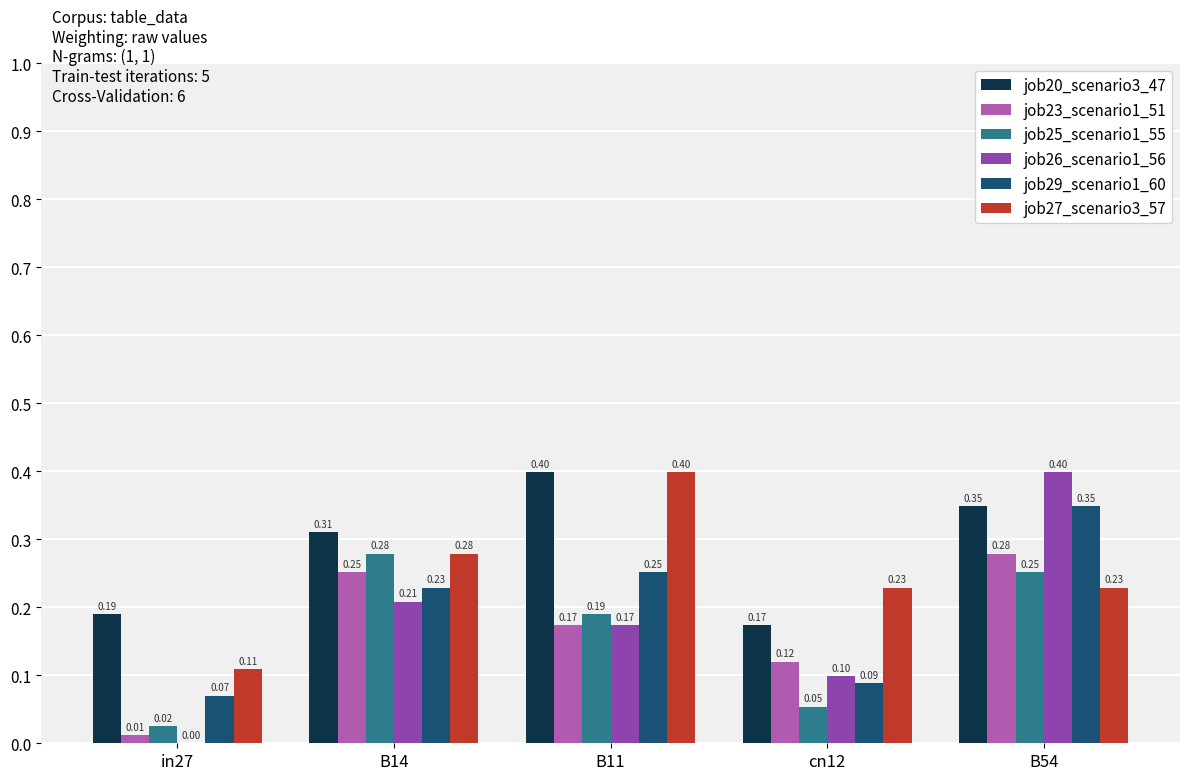

Count the number of data series in this chart.

6